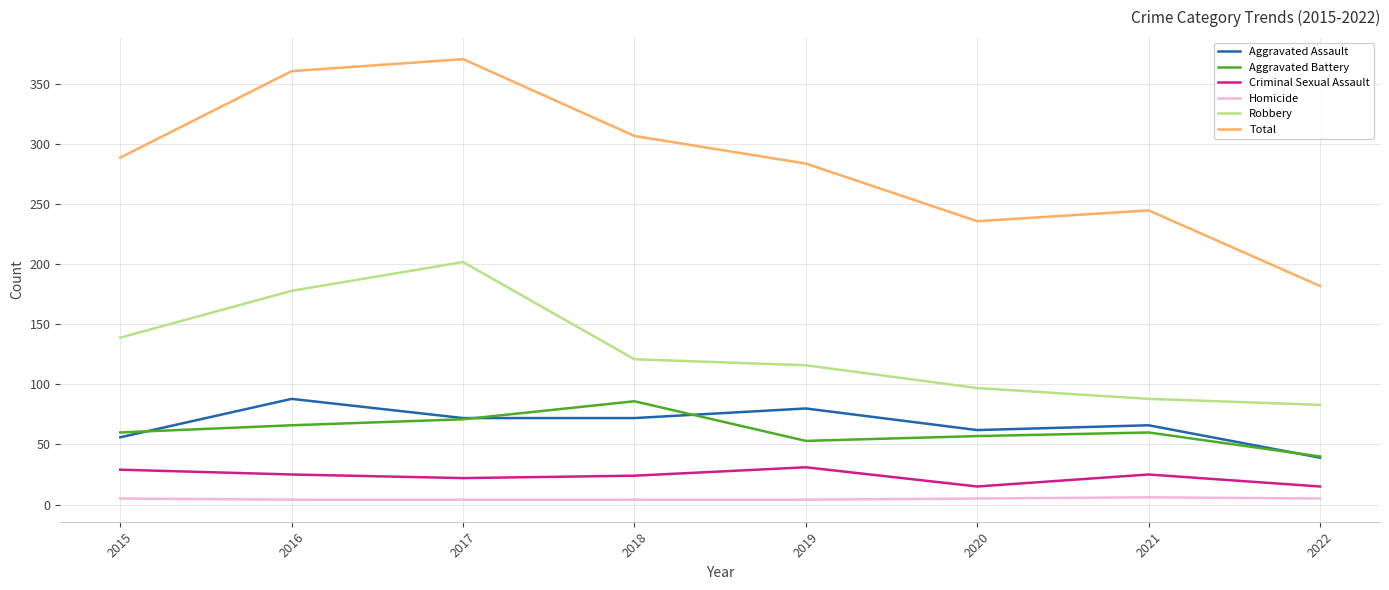

Is the value of Total at 2018 greater than the value of Criminal Sexual Assault at 2021?

Yes